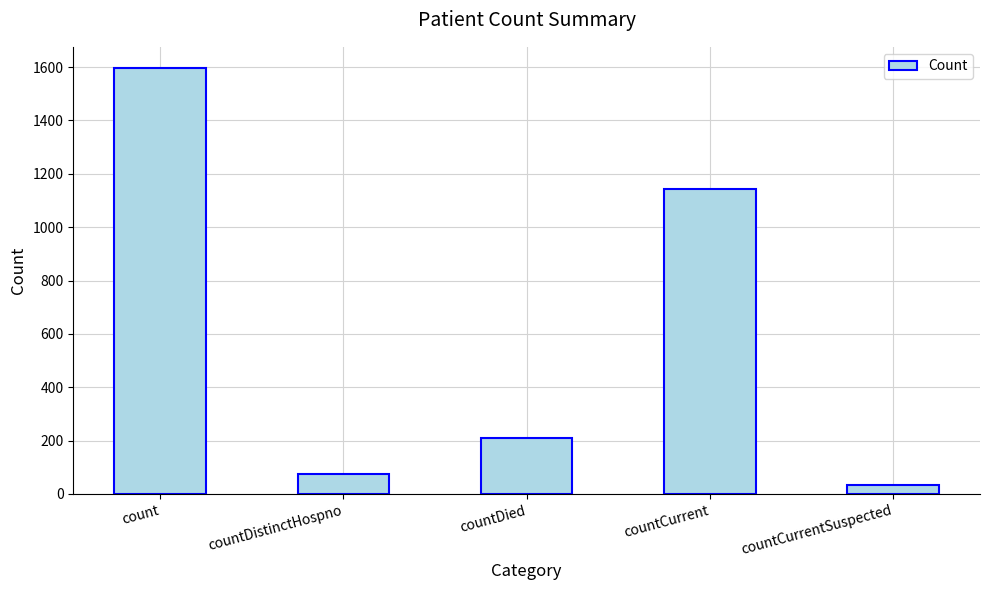

What is the change in value from count to countDied?

-1387